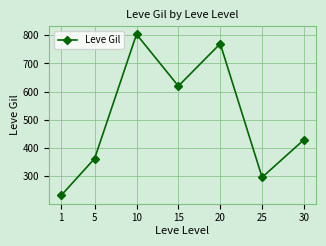

What is the difference between the maximum and minimum values?

570.8